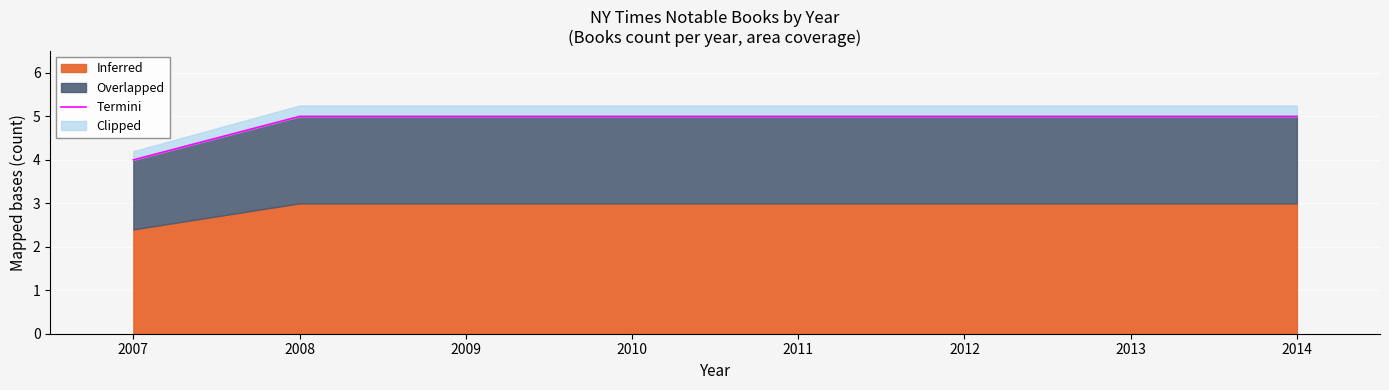

Which label corresponds to the smallest value in the chart?

2007